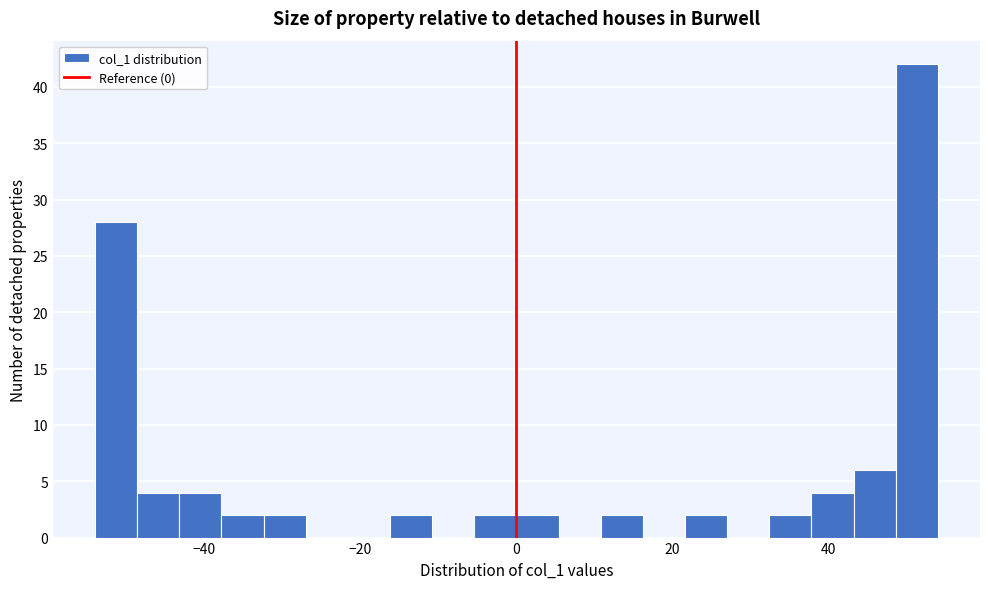

Read against the x-axis, roughly where is the centre of the tallest bar?

52